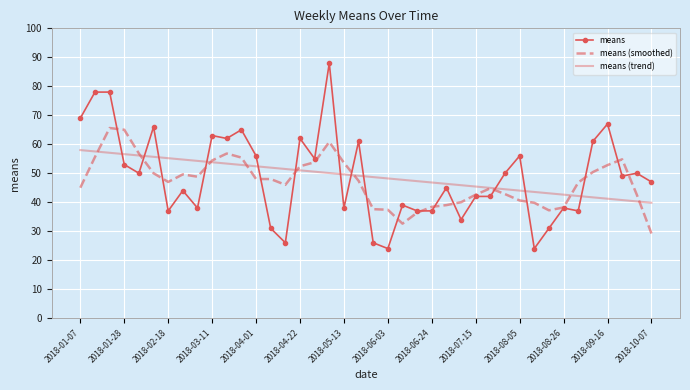

Which series has the widest spread of values?

means